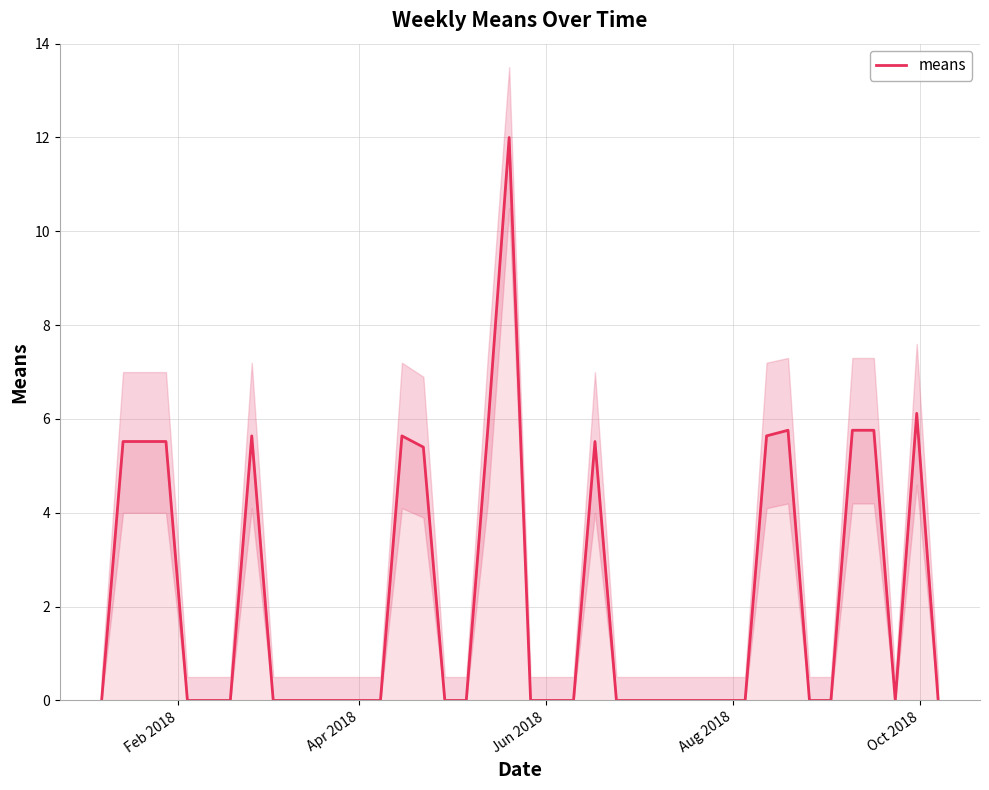

Which label corresponds to the smallest value in the chart?

Feb 2018